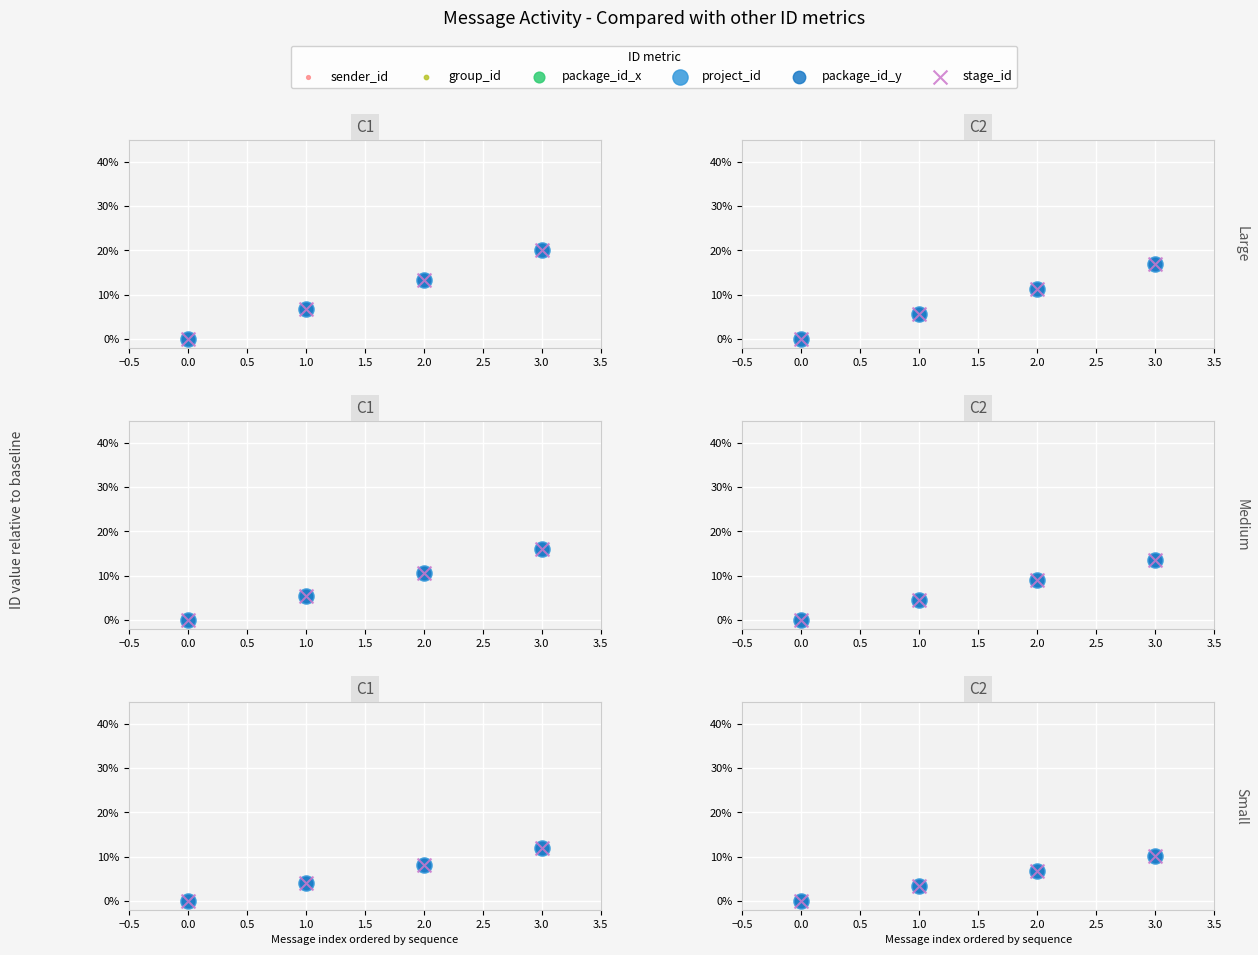

Which series reaches the minimum Y coordinate?

sender_id